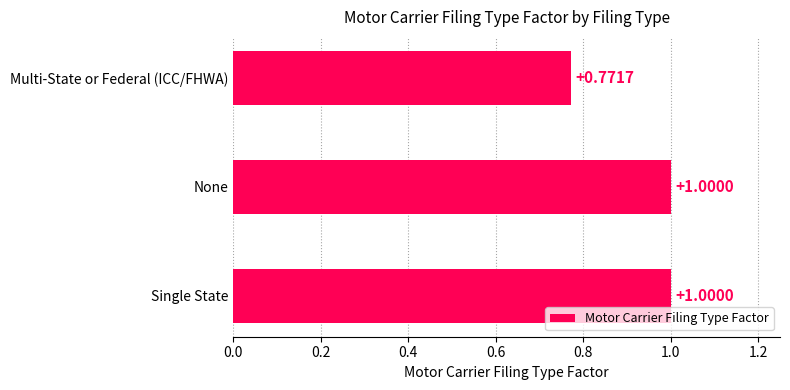

What is the average value?

0.9